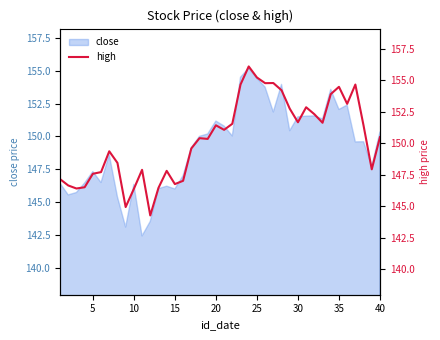

What is the minimum value for close?

142.5